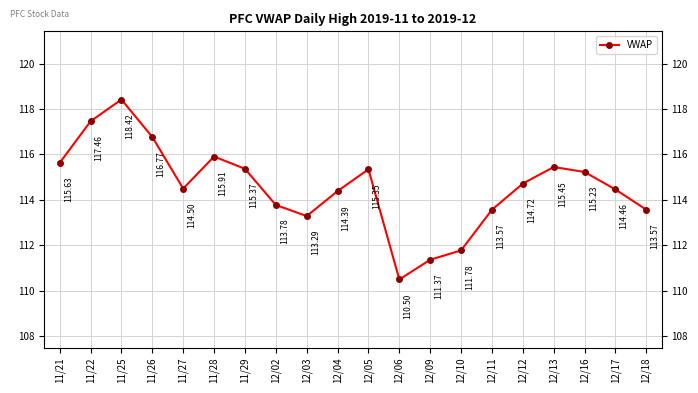

Rank the categories by value from lowest to highest.

12/06, 12/09, 12/10, 12/03, 12/11, 12/18, 12/02, 12/04, 12/17, 11/27, 12/12, 12/16, 12/05, 11/29, 12/13, 11/21, 11/28, 11/26, 11/22, 11/25